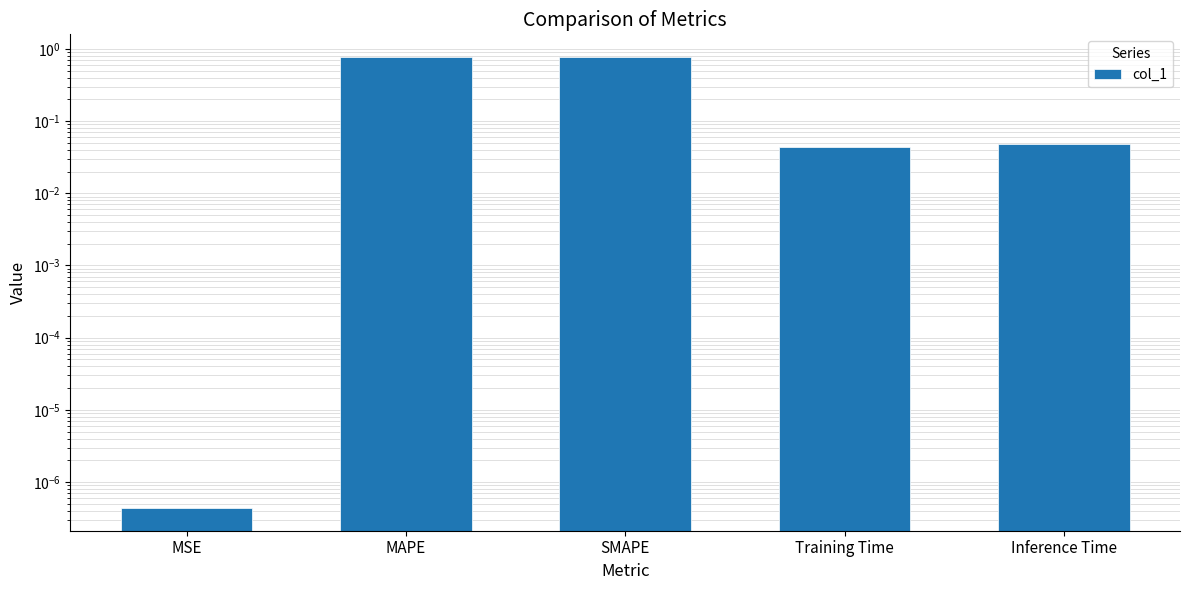

Rank the categories by value from highest to lowest.

SMAPE, MAPE, Inference Time, Training Time, MSE